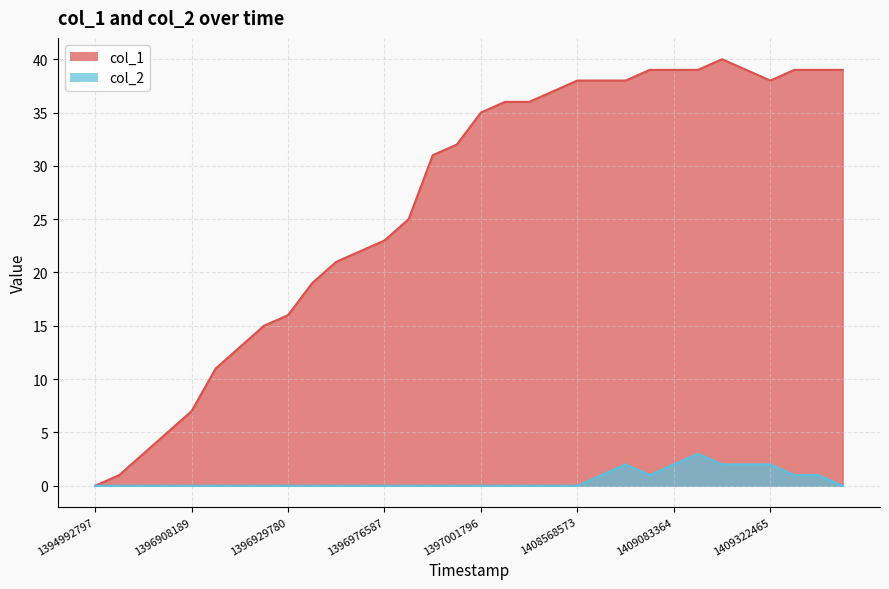

Where is the first local maximum for col_1?

26